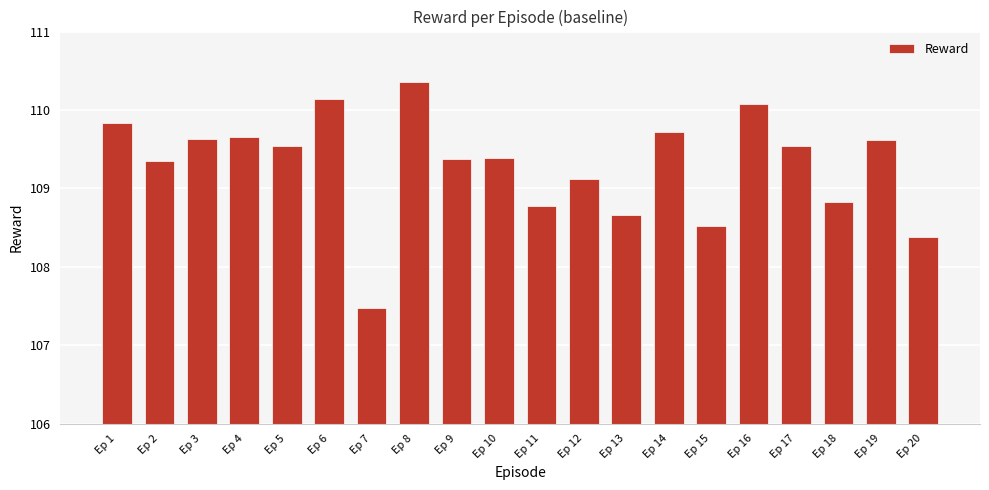

True or false: the data shows 107.5 at Ep 7.

True